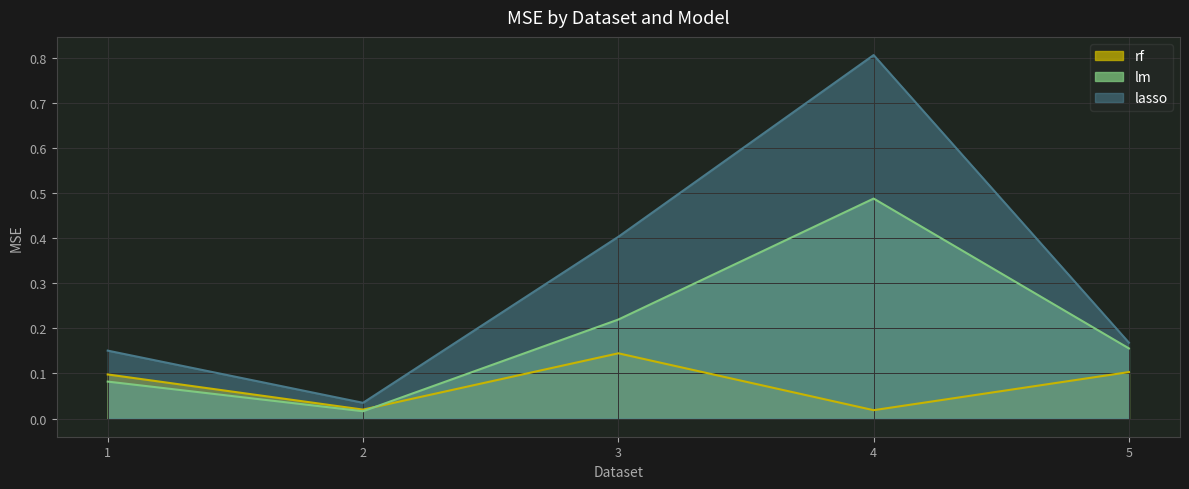

True or false: lm and lasso intersect in this chart.

False